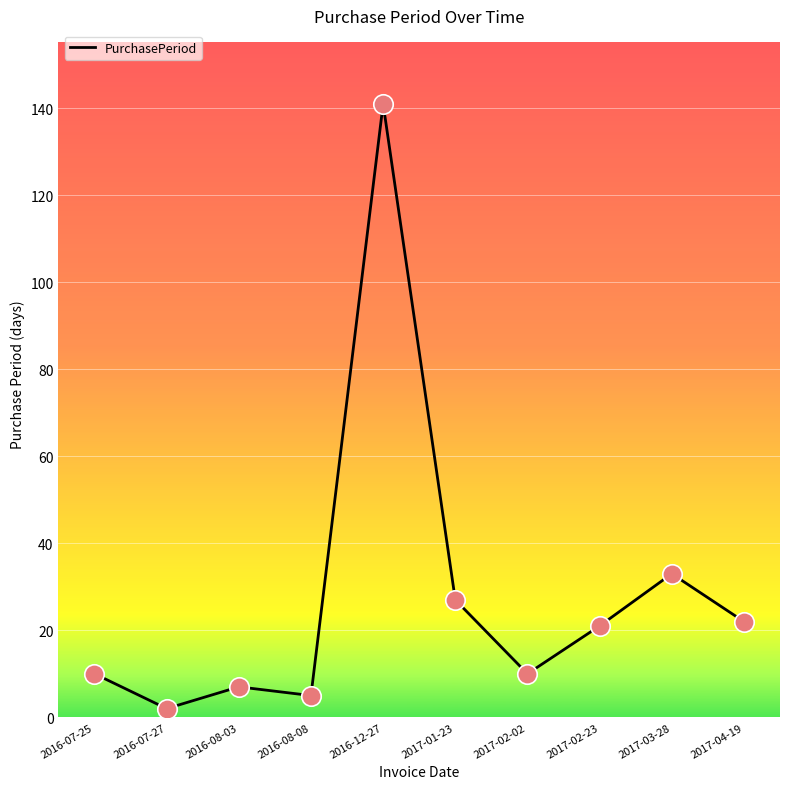

Which has a higher value, 2016-12-27 or 2017-03-28?

2016-12-27